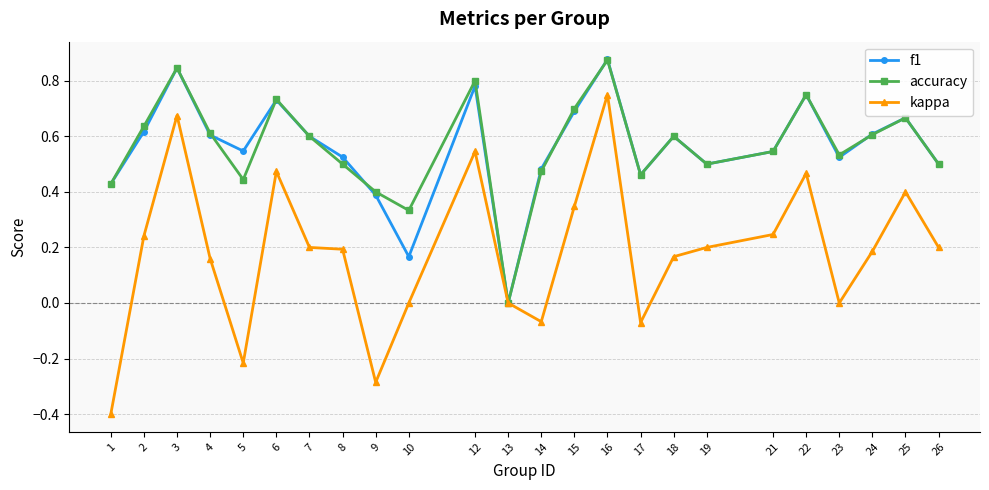

True or false: kappa has a value of -0.6 at 10.

False